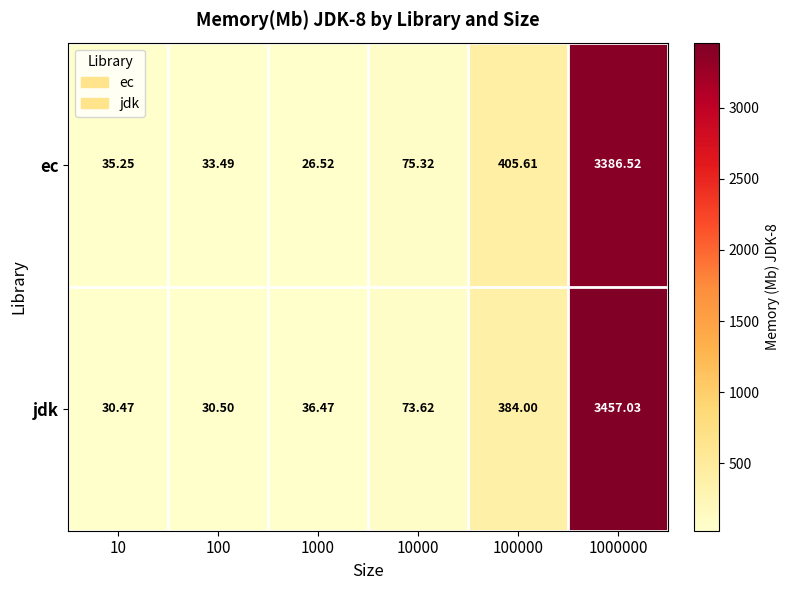

Rank the series at 10 from highest to lowest value.

ec, jdk